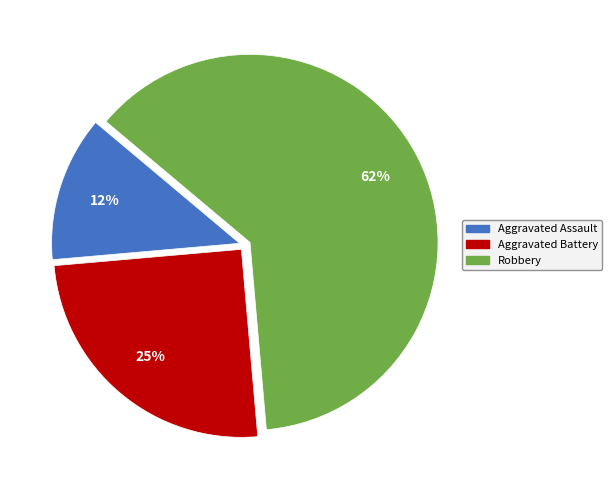

The Aggravated Battery slice represents 14% of the pie. True or false?

False